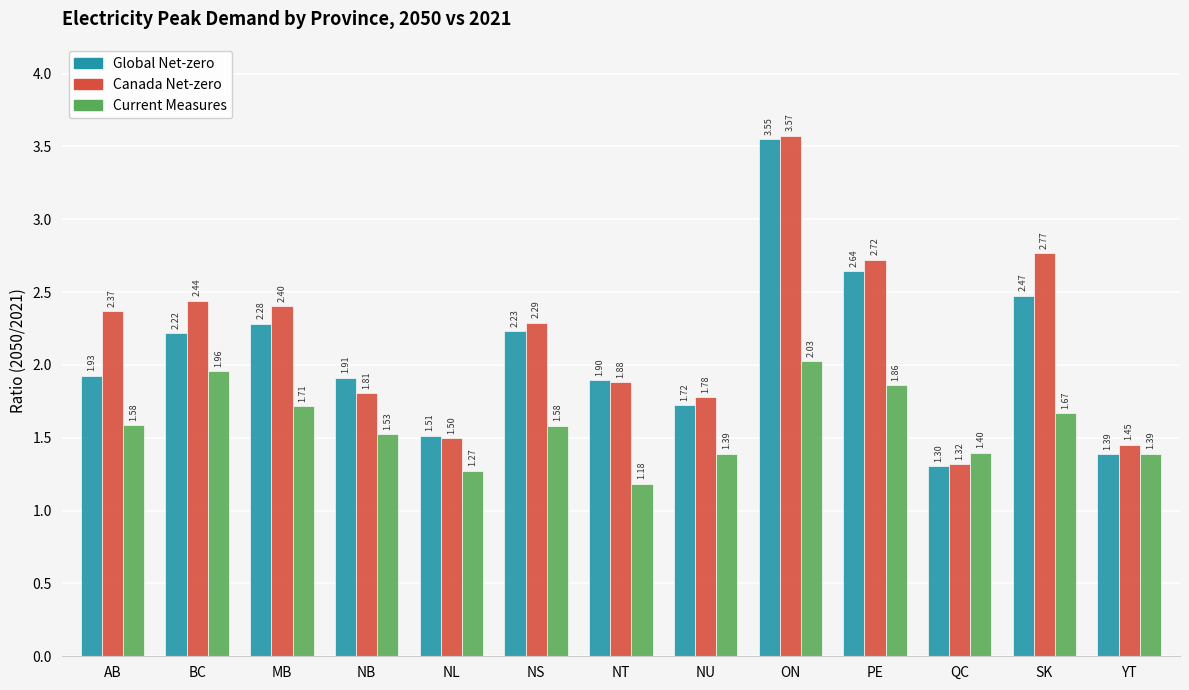

What is the difference between the highest and lowest values at MB?

0.7